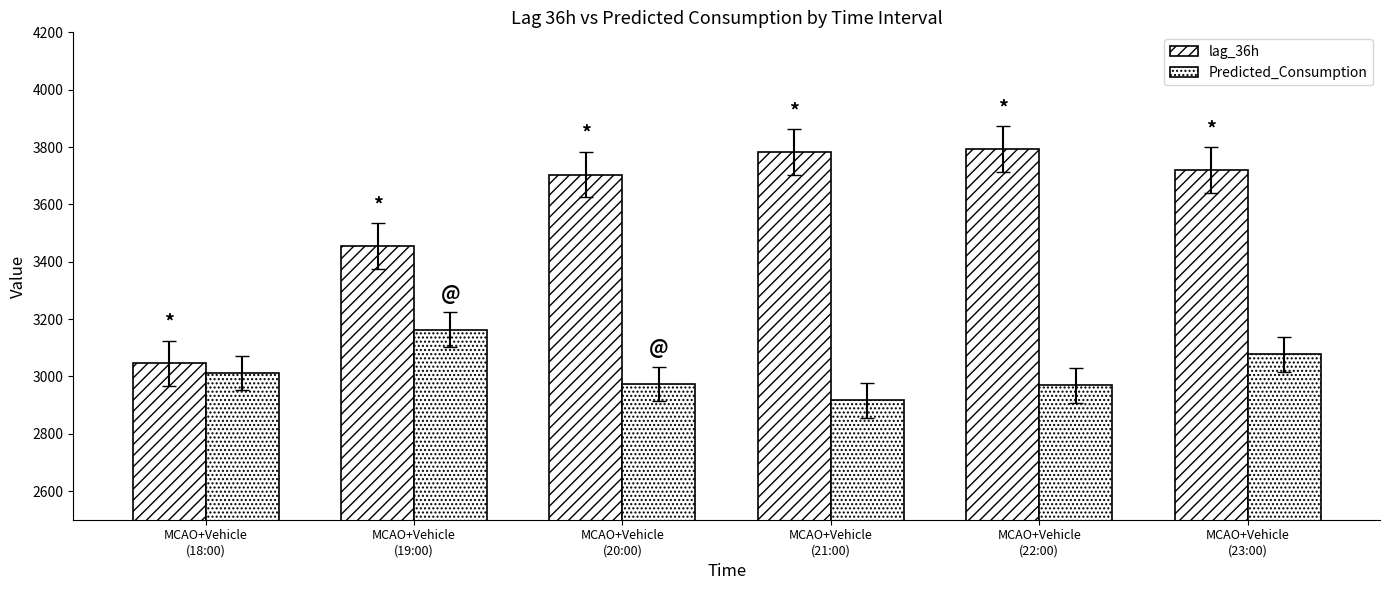

How many bars are there in each group?

2